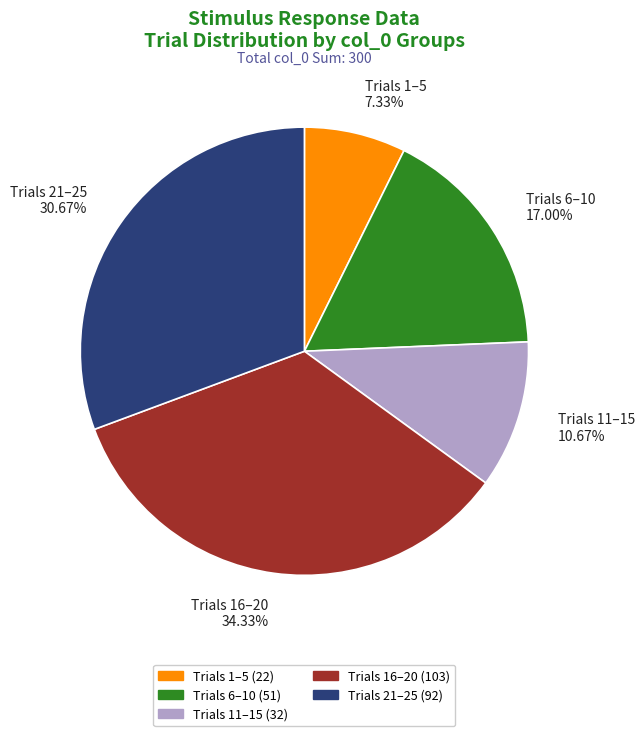

Approximately how many times larger is the value at Trials 11–15 compared to Trials 16–20?

0.3